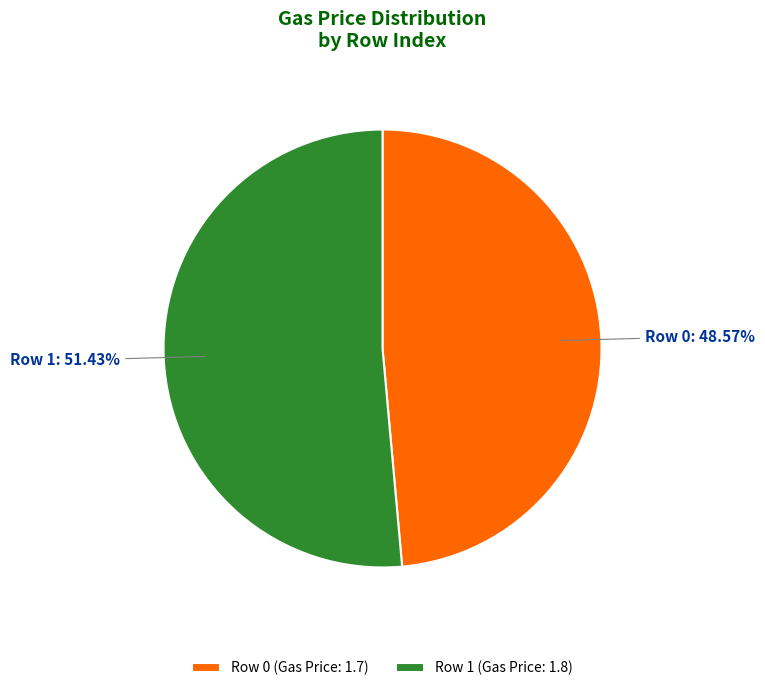

How many slices are in this pie chart?

2